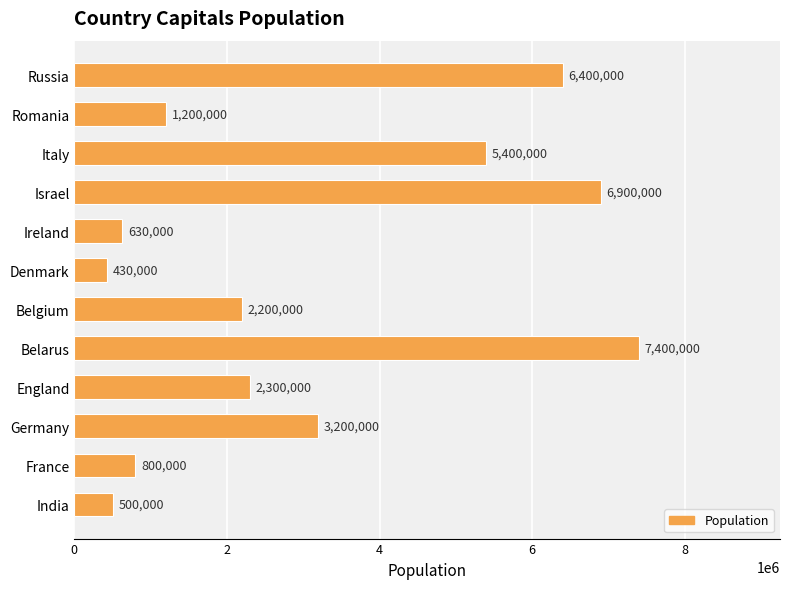

Which has a higher value, Belgium or Russia?

Russia